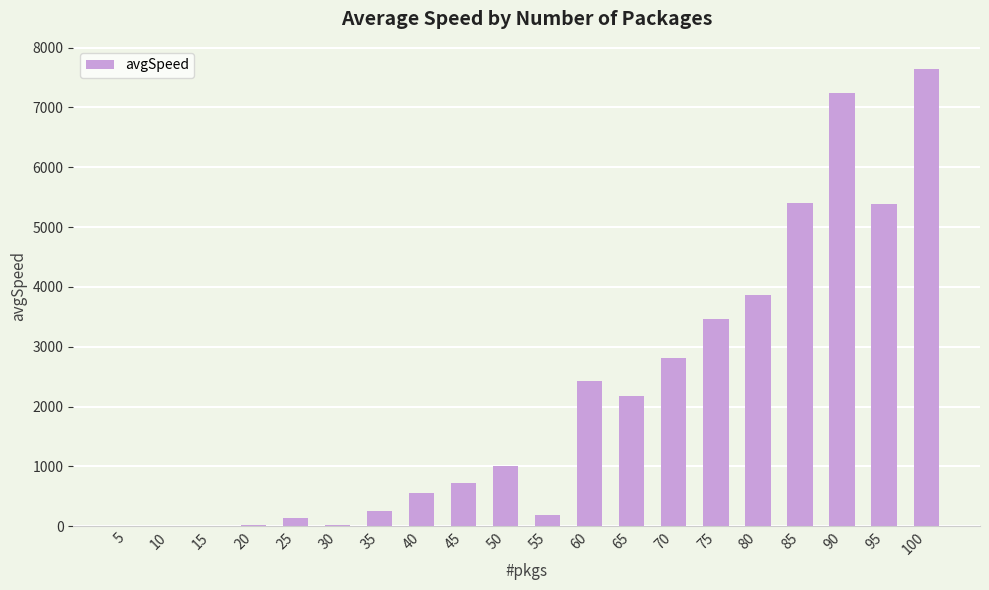

What is the maximum value shown in the chart?

7645.6